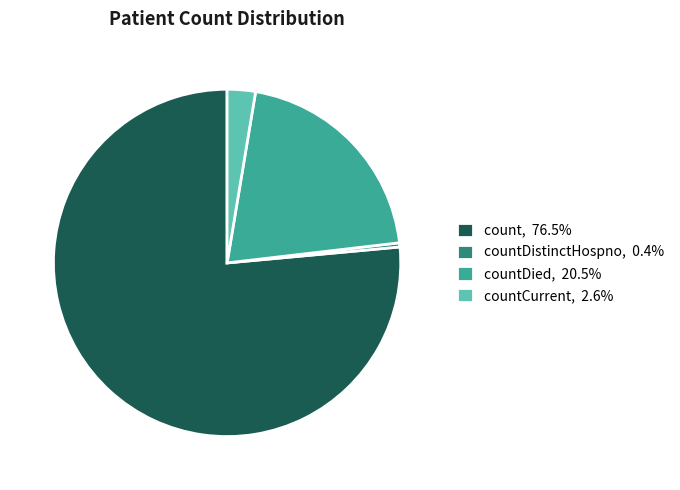

Is there a majority slice in this chart?

Yes